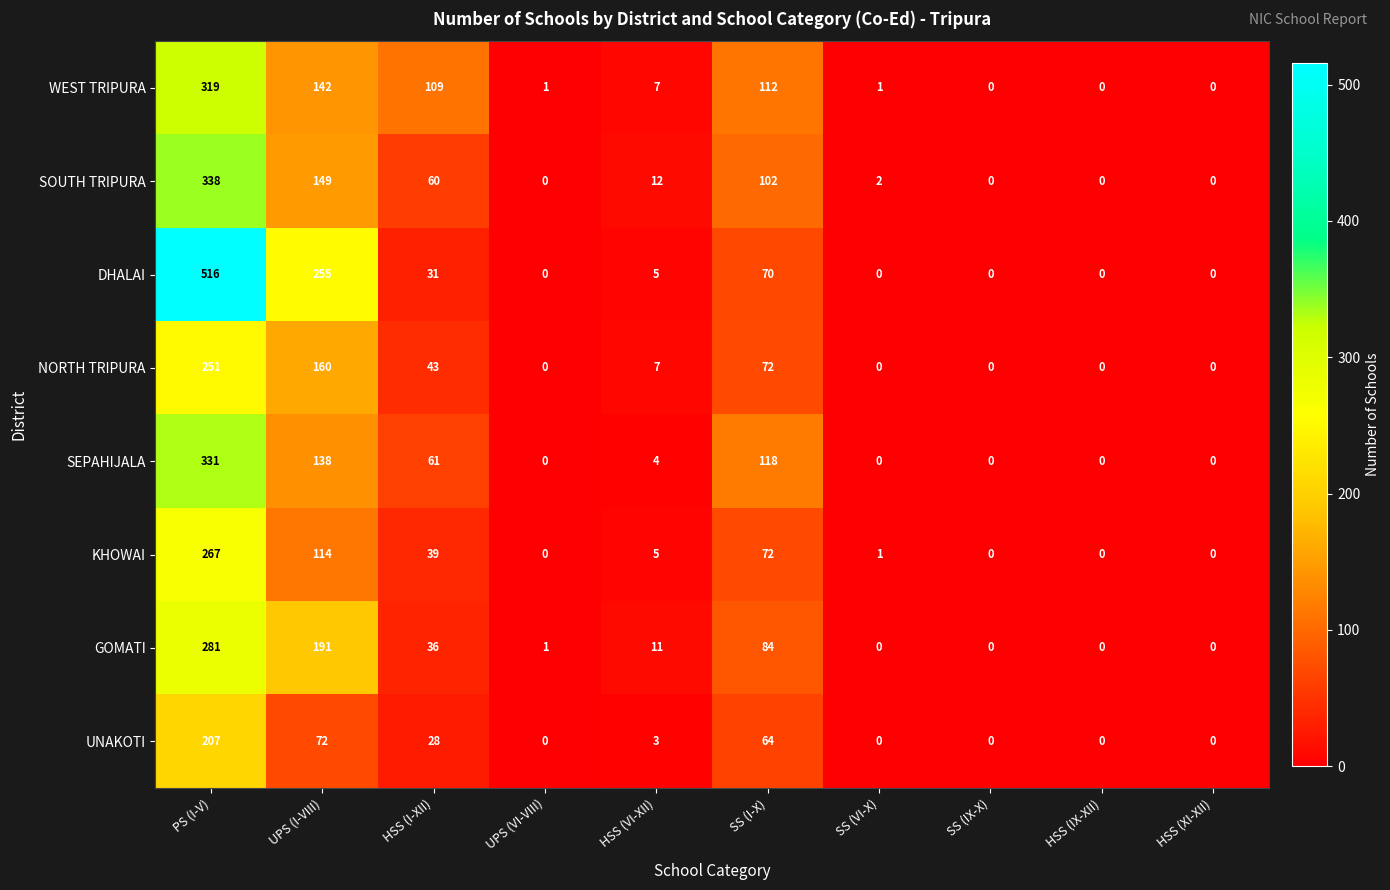

At which category is the sum across all series the highest?

PS (I-V)